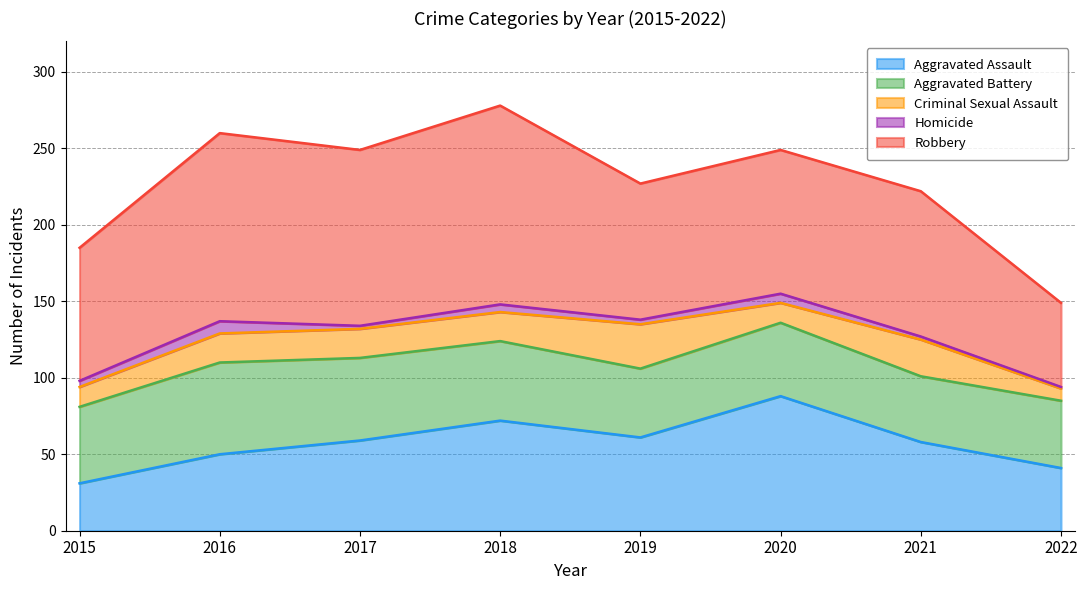

Reading left to right, list all the values displayed in this chart.

Aggravated Assault: 2015=31	2016=50	2017=59	2018=72	2019=61	2020=88	2021=58	2022=41
Aggravated Battery: 2015=50	2016=60	2017=54	2018=52	2019=45	2020=48	2021=43	2022=44
Criminal Sexual Assault: 2015=13	2016=19	2017=19	2018=19	2019=29	2020=13	2021=24	2022=8
Homicide: 2015=4	2016=8	2017=2	2018=5	2019=3	2020=6	2021=2	2022=1
Robbery: 2015=87	2016=123	2017=115	2018=130	2019=89	2020=94	2021=95	2022=55